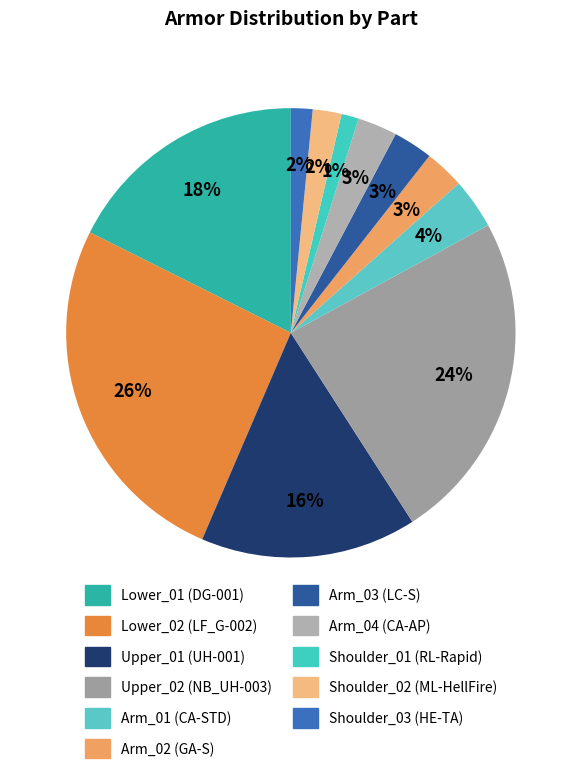

Is it true that Upper_02 (NB_UH-003) is 24% of the pie?

True